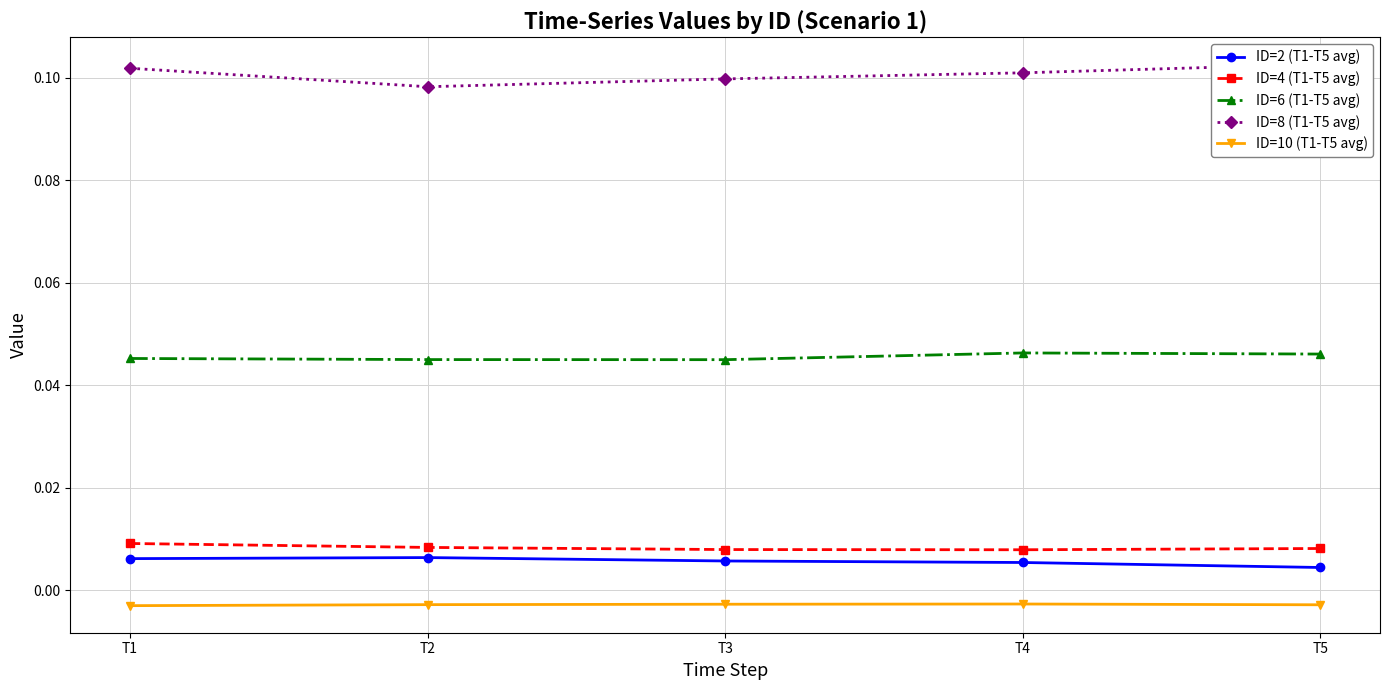

At which category does the chart reach its minimum across all series?

T1